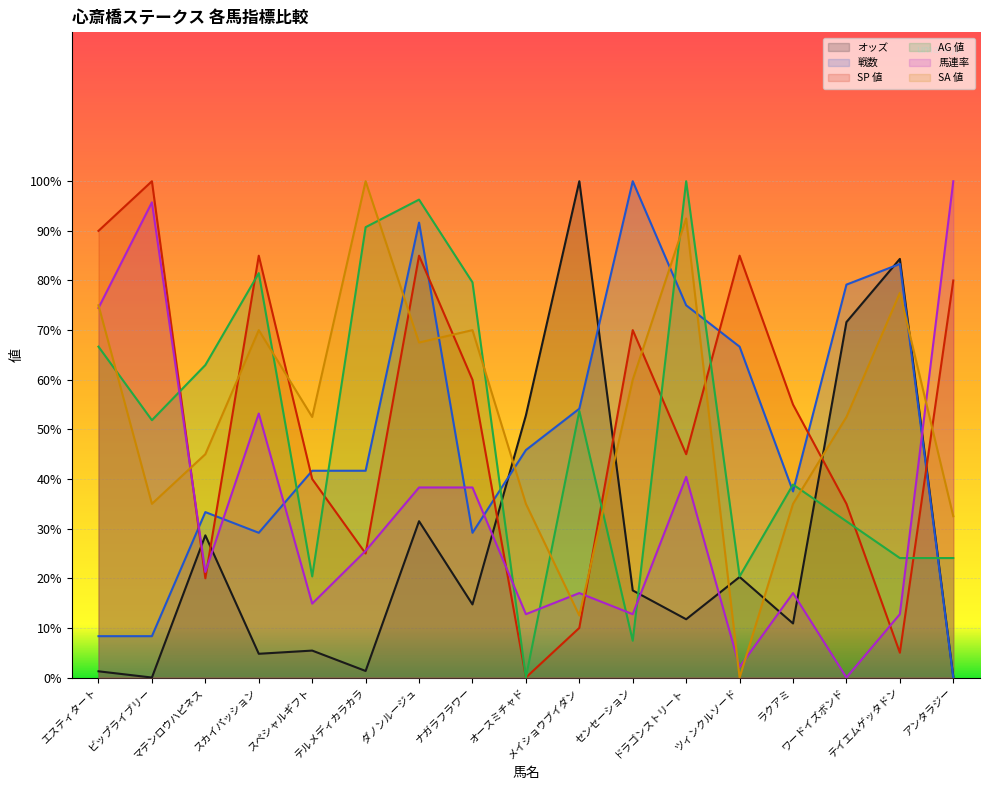

What value does the SP 値 series have at スカイパッション?

85.0